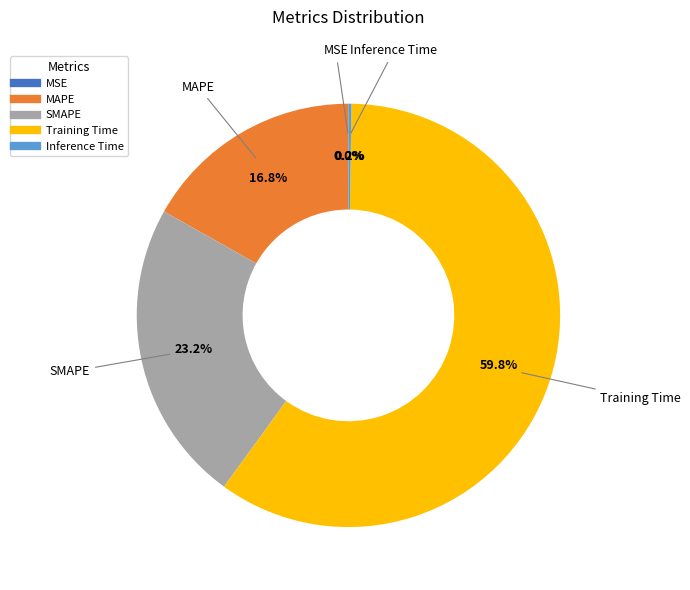

To the nearest percent, what percentage of the pie is MAPE?

17%